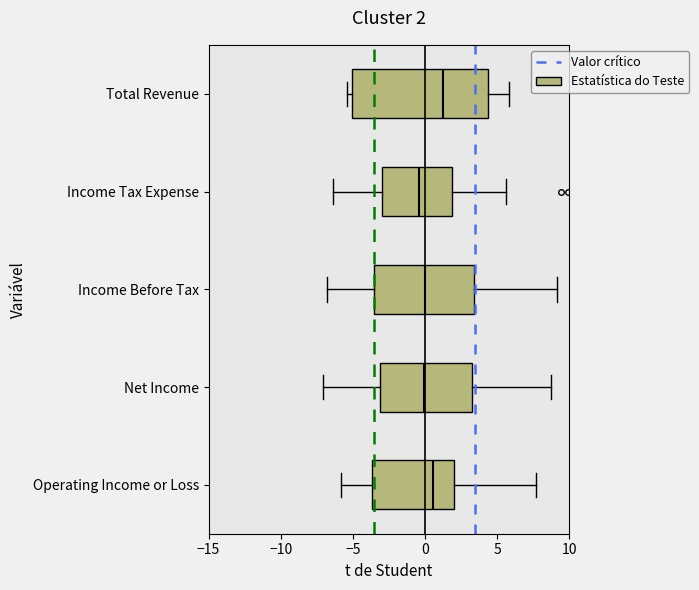

Which box is the widest, from its left edge to its right edge?

Total Revenue